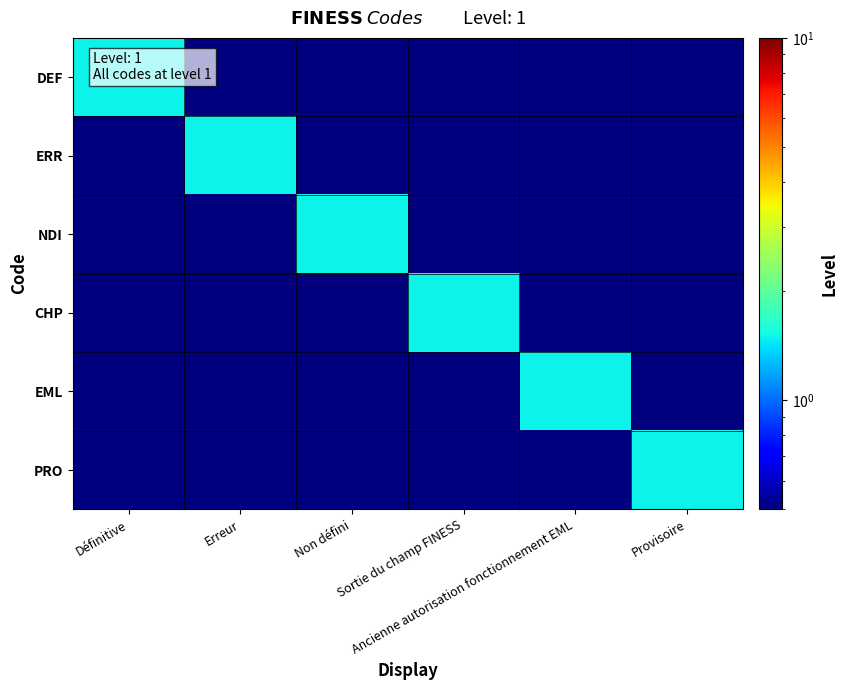

How many series are shown in this chart?

6